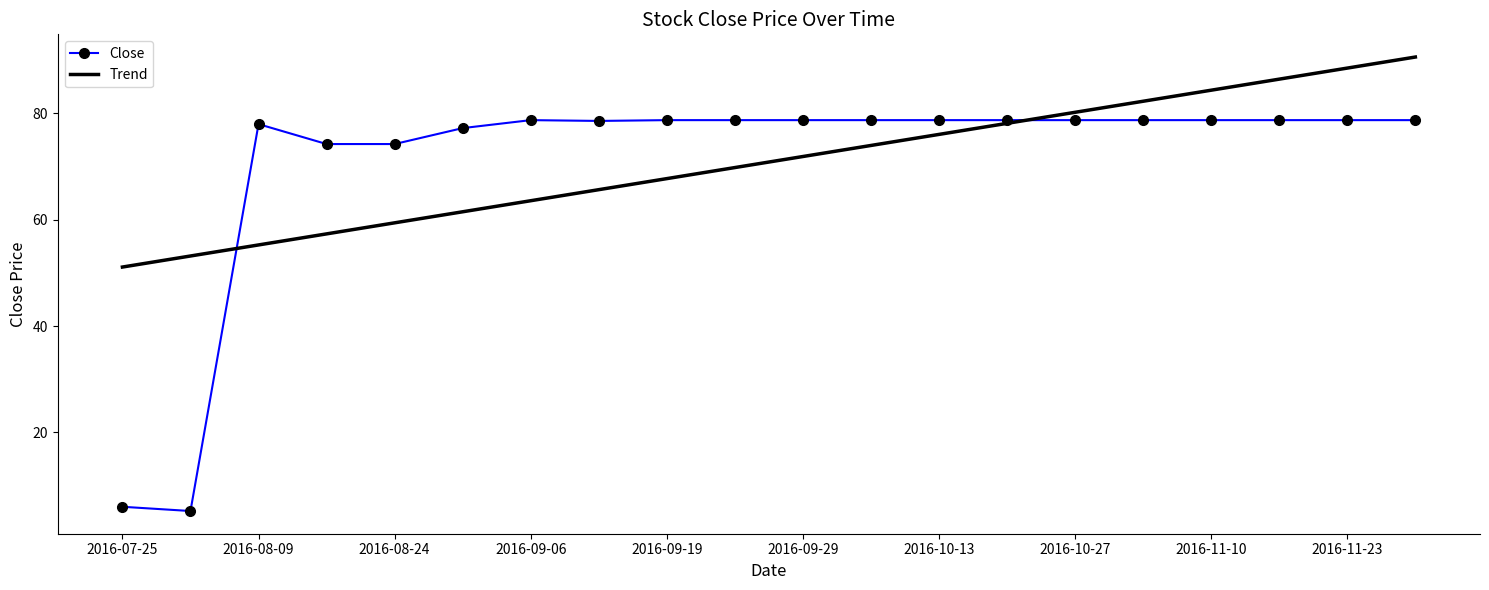

List the series in order of their peak value, lowest first.

Close, Trend